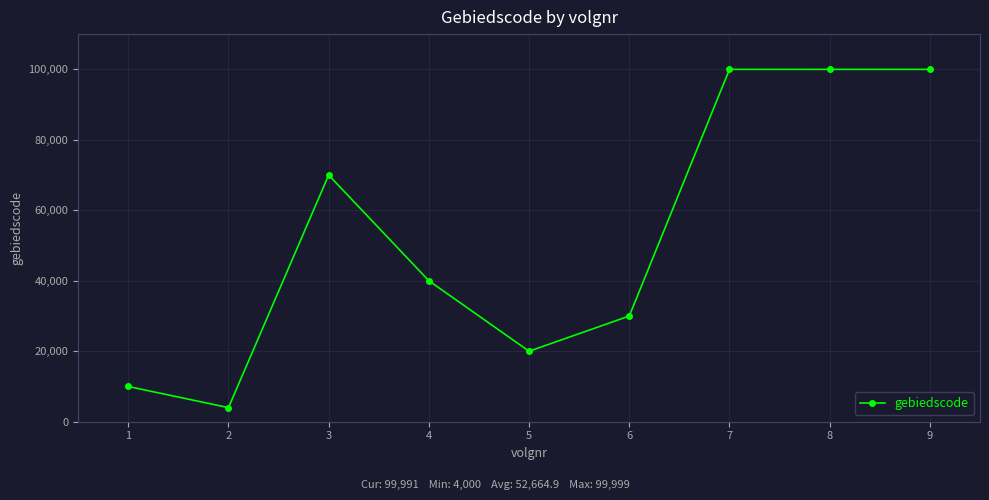

What is the value of the 5th point from the left?

20001